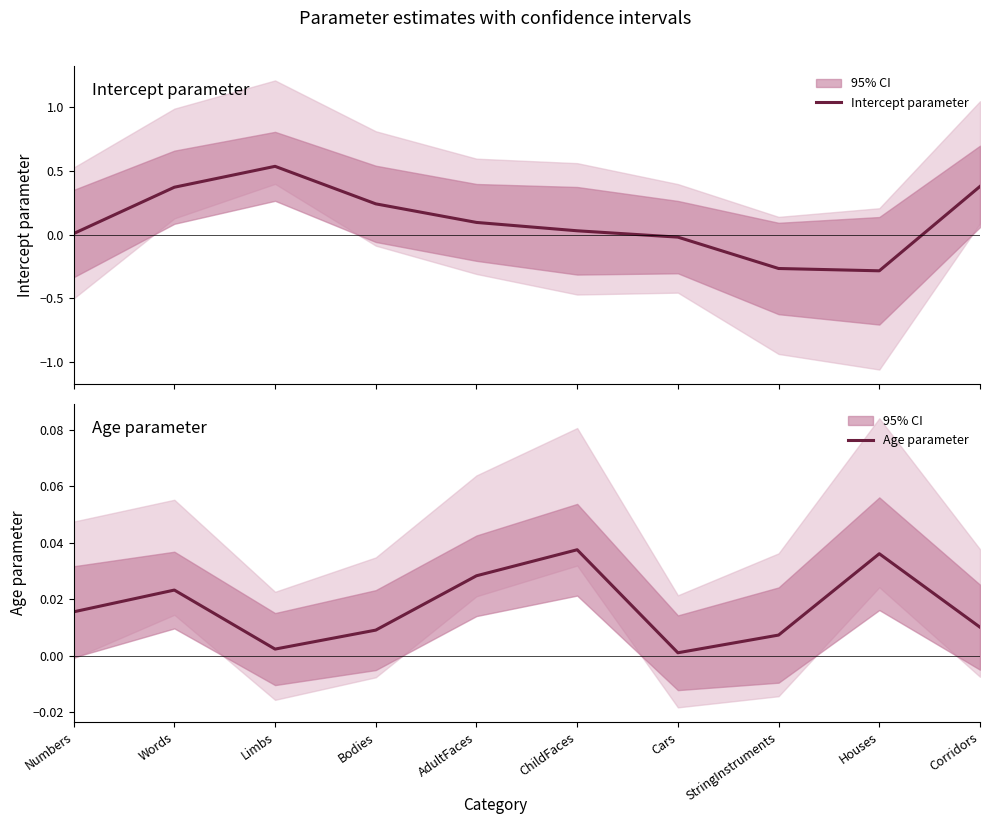

How many lines are shown in the chart?

2